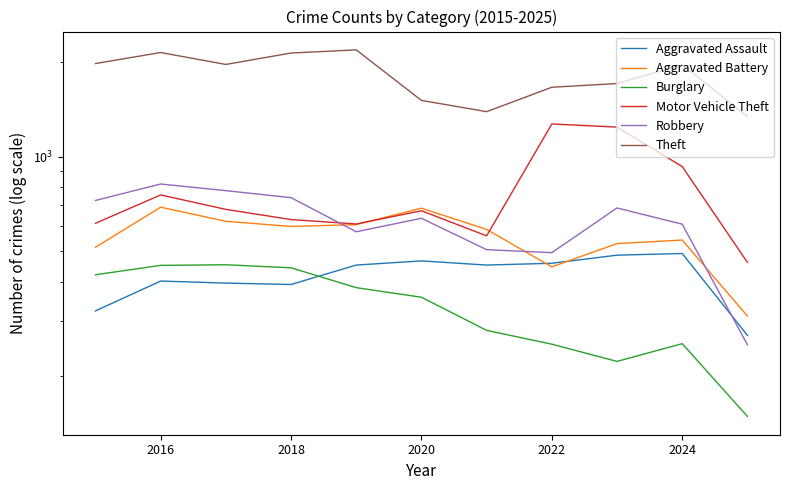

Where is the first local maximum for Theft?

2016